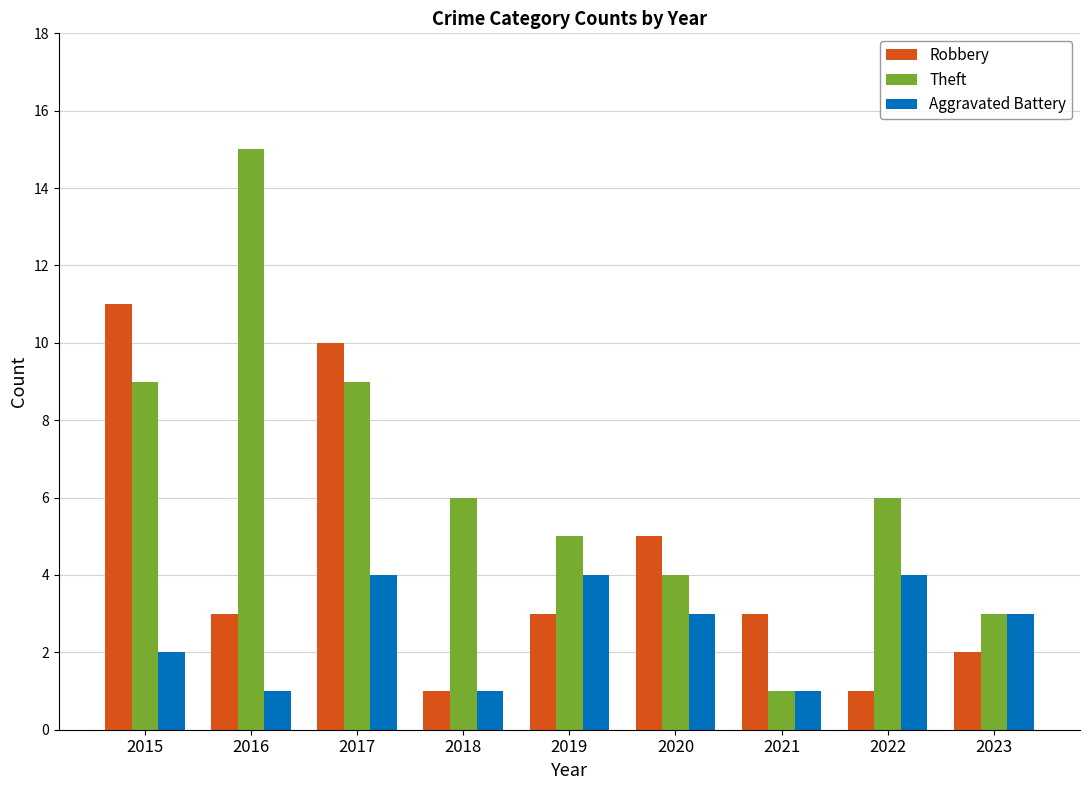

What is the difference between the second highest and minimum values in the Theft series?

8